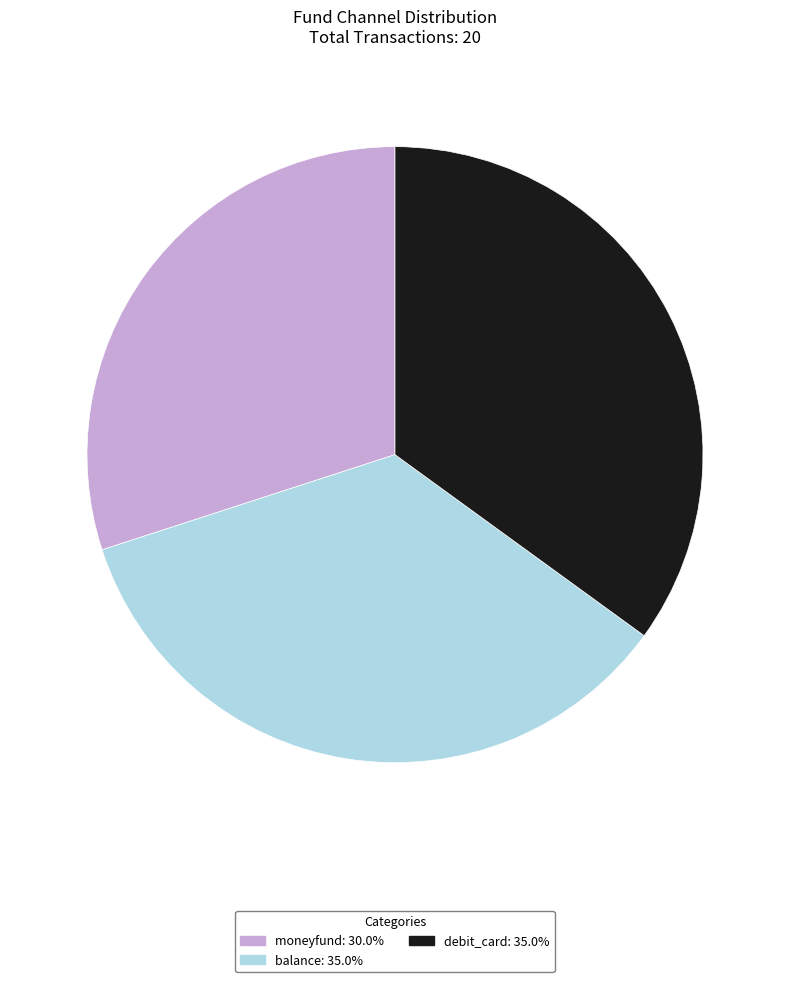

What is the ratio of the value at debit_card to the value at moneyfund?

1.2